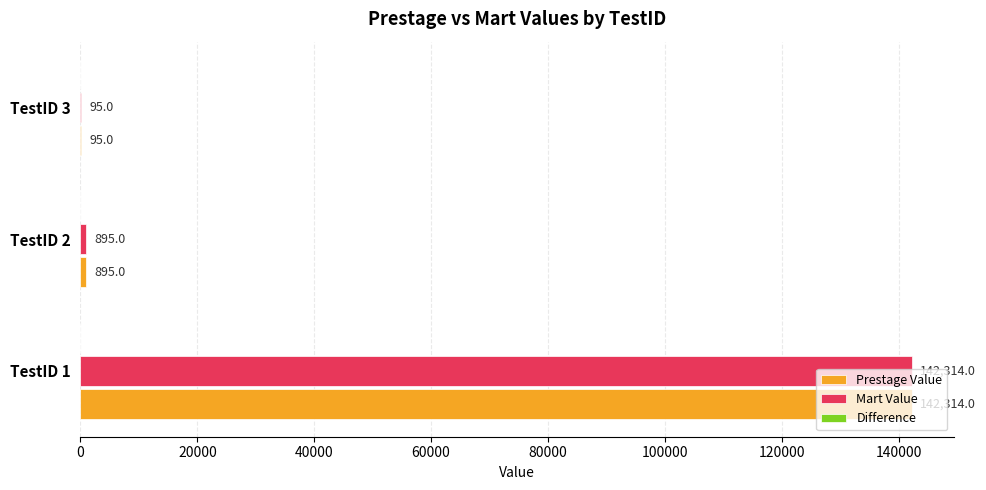

What is the sum of all Prestage Value values?

143304